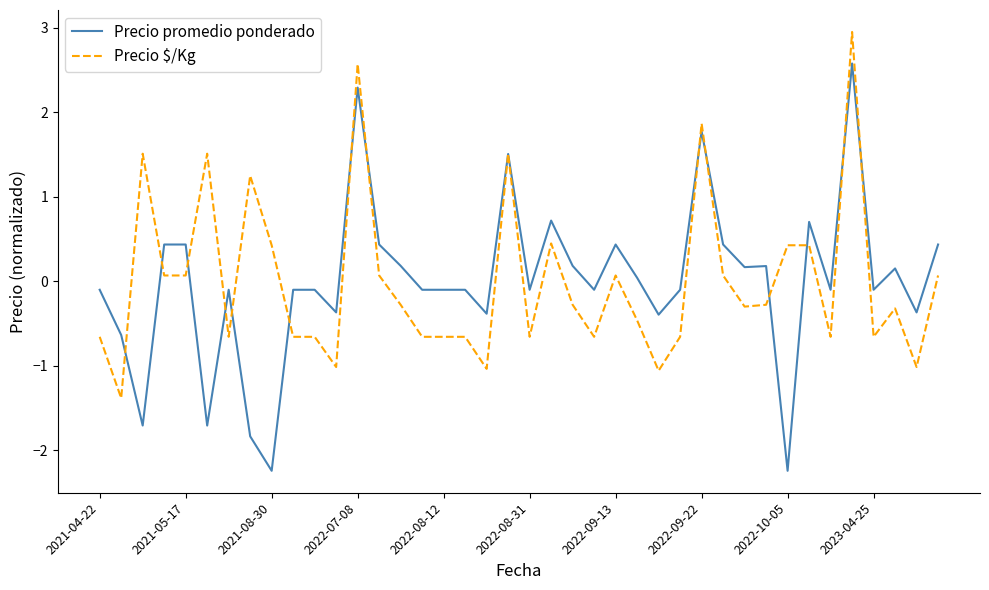

Which series has the widest spread of values?

Precio promedio ponderado